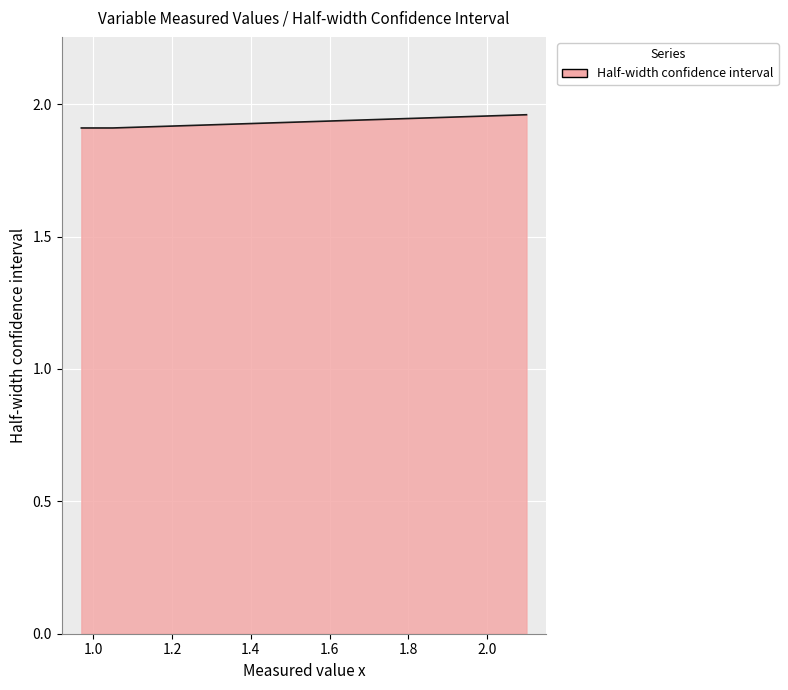

What is the minimum value shown in the chart?

1.9